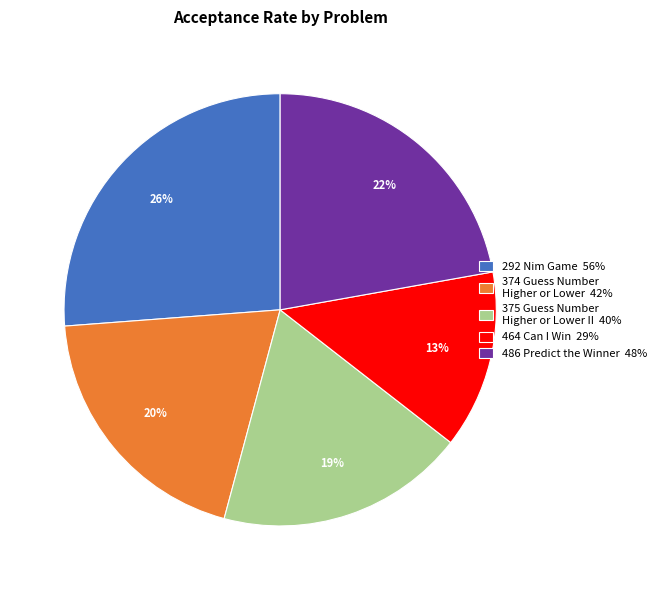

Which slice is the largest?

292 Nim Game